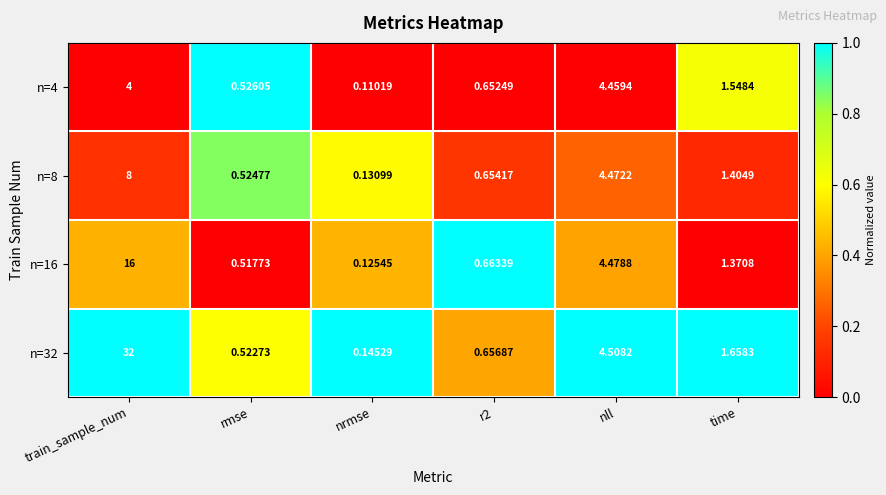

Is the value of n=32 at rmse greater than the value of n=16 at r2?

No